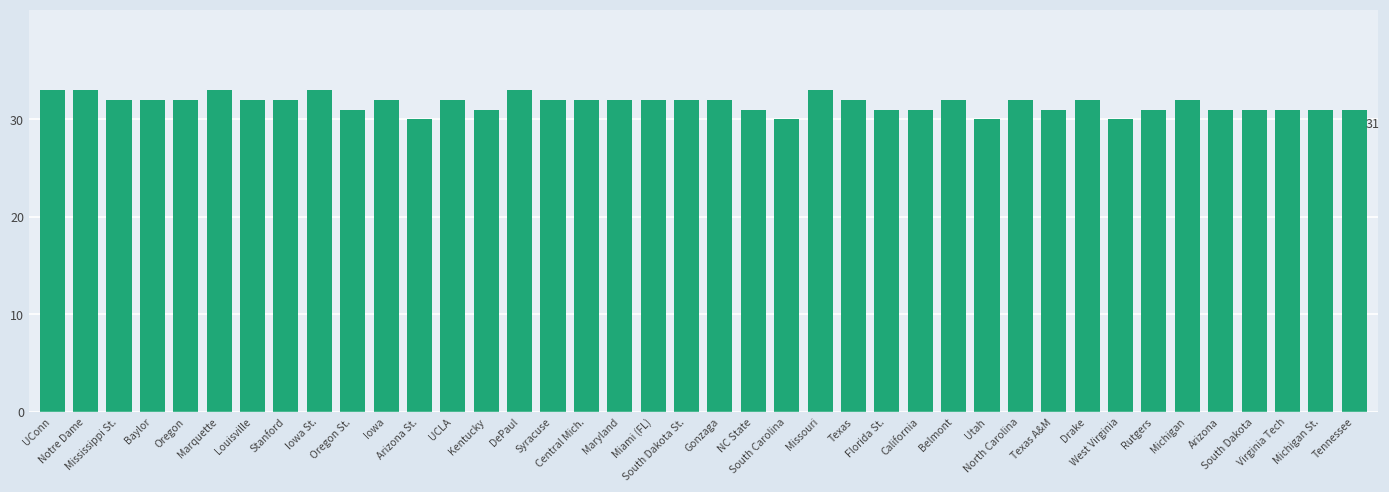

What is the greatest value displayed?

33